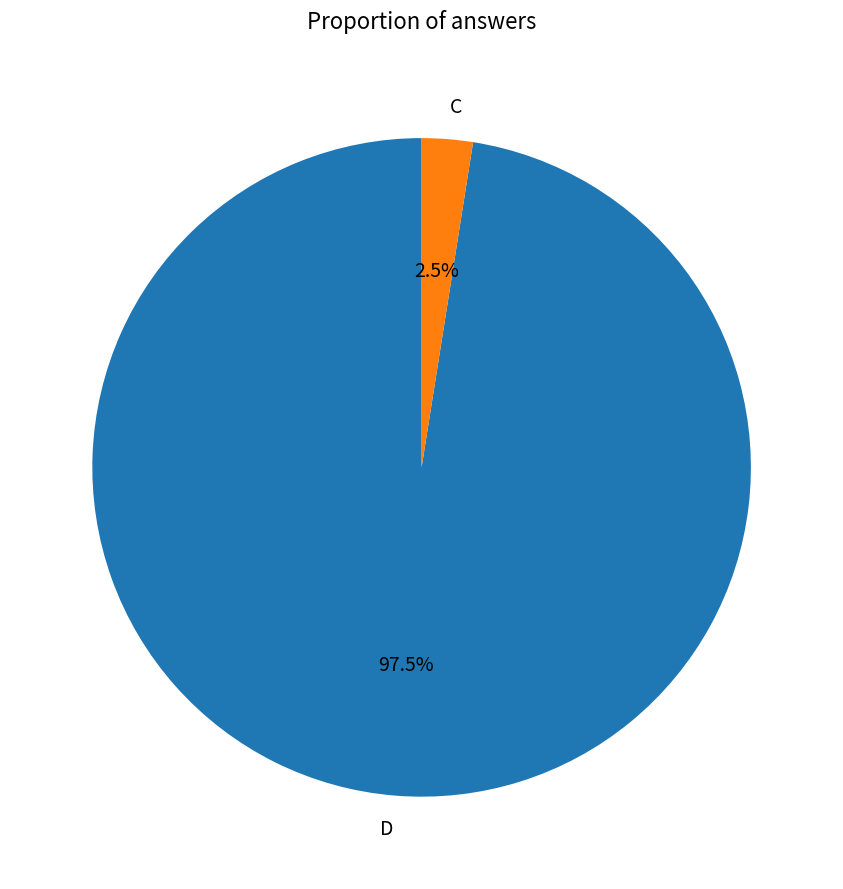

How much of the chart is everything except D?

2.5%